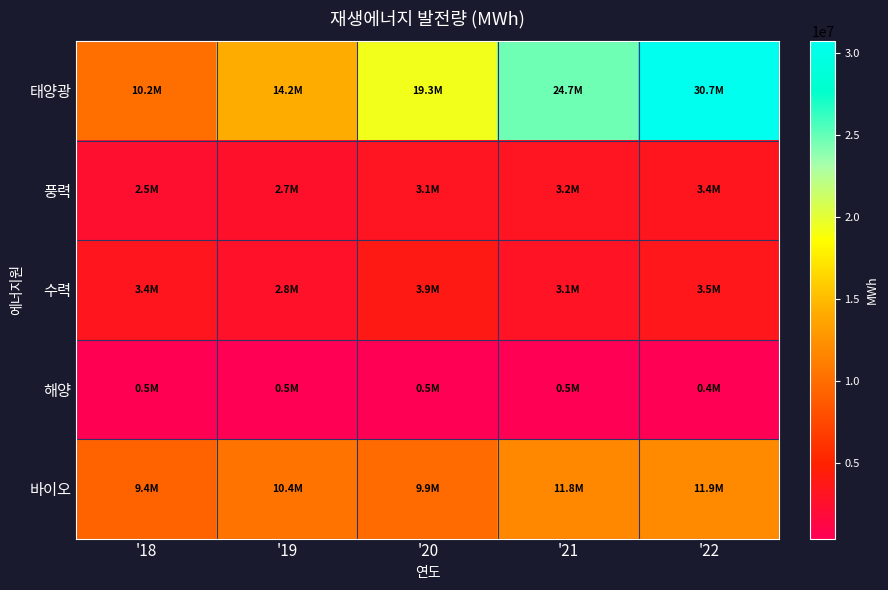

Which has a higher value, '18 or '19?

'19